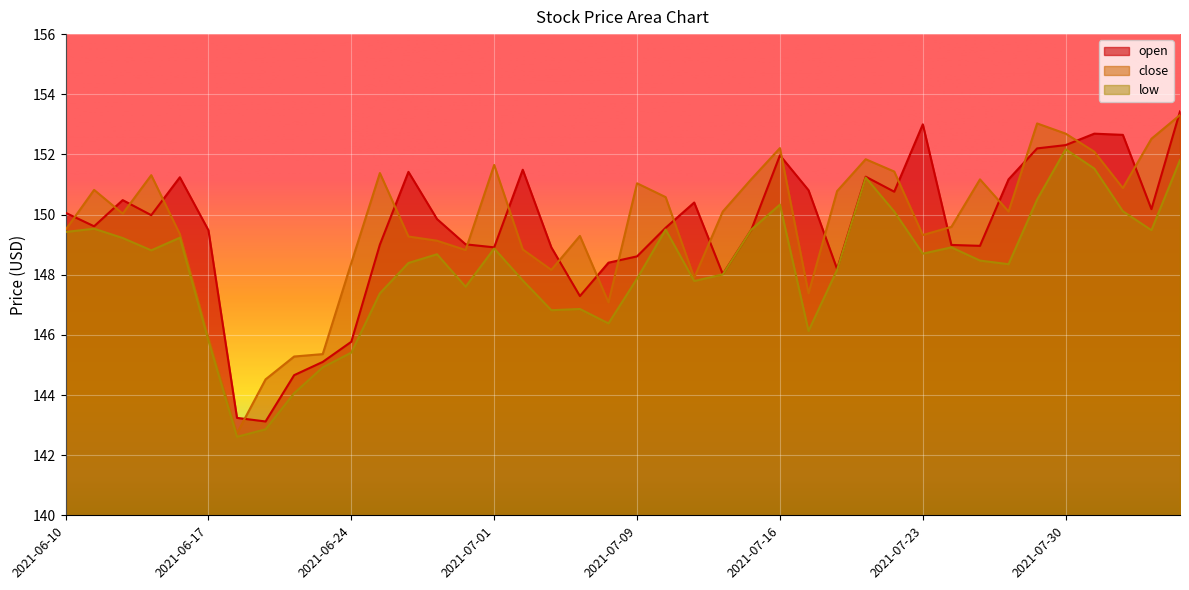

After their last crossing, which series has the higher values: close or open?

open